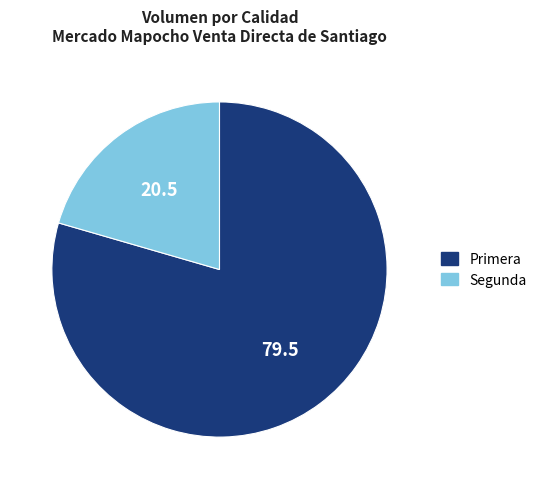

Do Segunda and Primera together represent more than half of the pie?

Yes